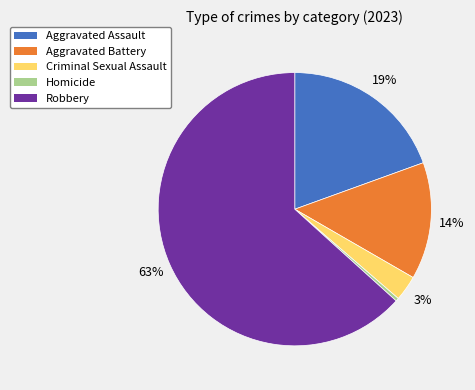

What is the smallest slice in the pie chart?

Homicide